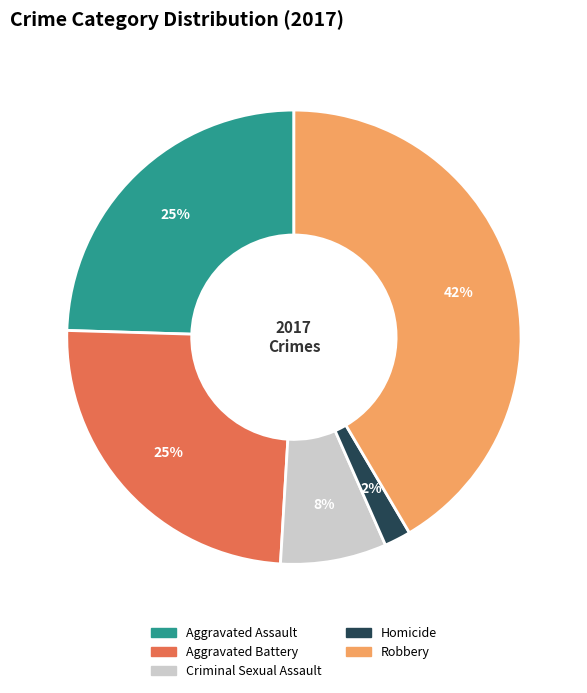

Does Aggravated Assault account for over 50% of the chart?

No